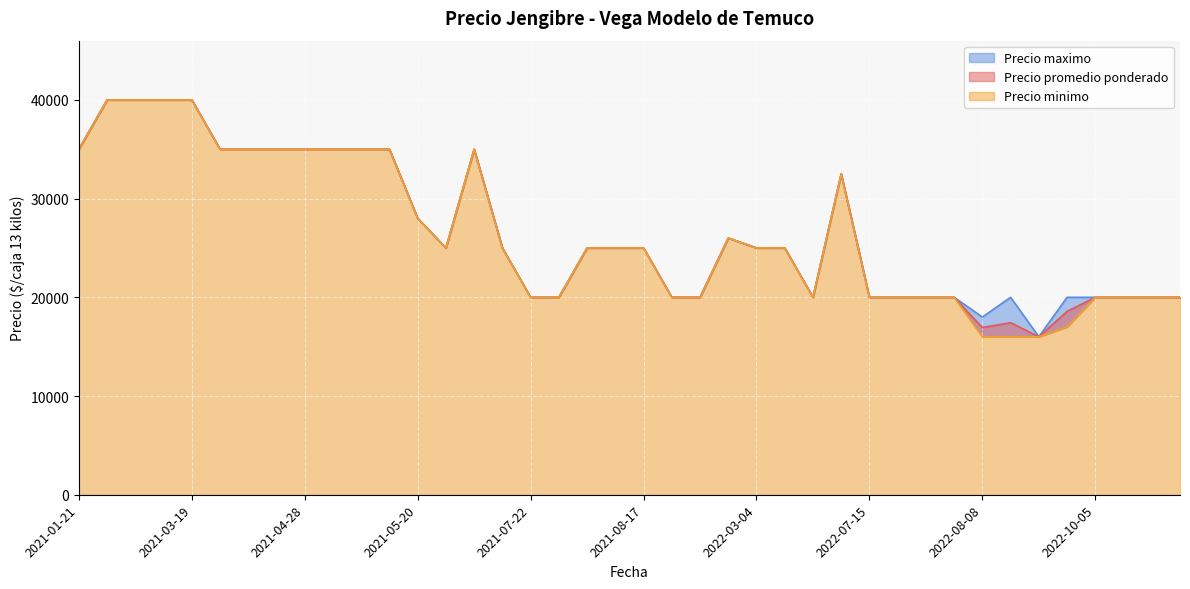

Which series has the largest total across all categories?

Precio maximo